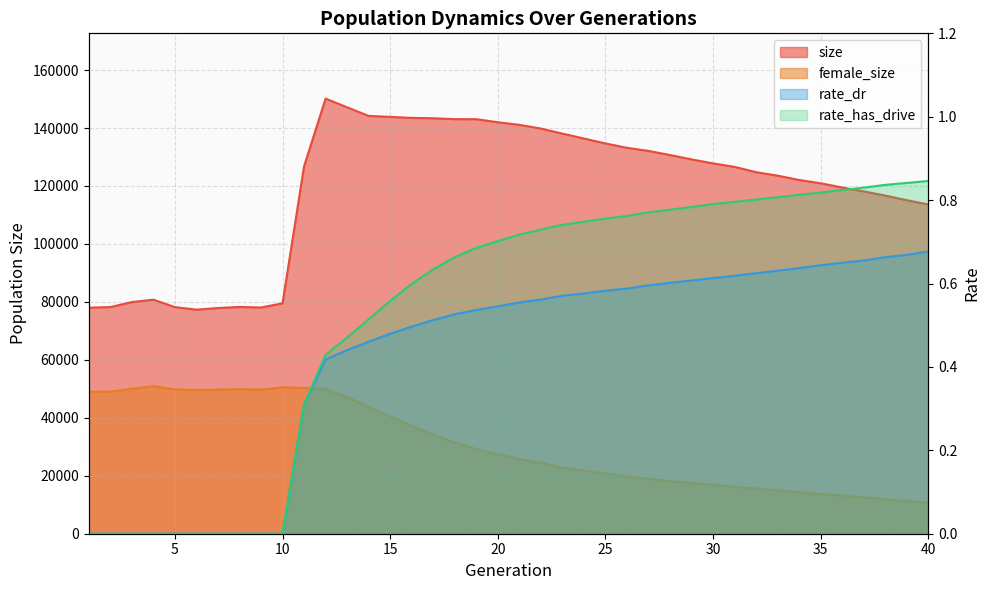

Reading left to right, extract all data points from this chart.

size: 1=78003.0	2=78216.0	3=79941.0	4=80768.0	5=78209.0	6=77330.0	7=77892.0	8=78263.0	9=78067.0	10=79512.0	11=126791.0	12=150161.0	13=147154.0	14=144184.0	15=143852.0	16=143506.0	17=143379.0	18=143069.0	19=143059.0	20=141995.0	21=141101.0	22=139828.0	23=138082.0	24=136388.0	25=134691.0	26=133180.0	27=132113.0	28=130686.0	29=129183.0	30=127802.0	31=126605.0	32=124767.0	33=123577.0	34=122064.0	35=120942.0	36=119476.0	37=118141.0	38=116686.0	39=115097.0	40=113629.0
female_size: 1=48960.0	2=49054.0	3=50053.0	4=50925.0	5=49809.0	6=49609.0	7=49712.0	8=49888.0	9=49703.0	10=50554.0	11=50317.0	12=49881.0	13=47191.0	14=43628.0	15=40487.0	16=37260.0	17=34227.0	18=31440.0	19=29228.0	20=27381.0	21=25805.0	22=24429.0	23=22772.0	24=21807.0	25=20741.0	26=19750.0	27=18996.0	28=18172.0	29=17593.0	30=16848.0	31=16191.0	32=15604.0	33=14954.0	34=14391.0	35=13635.0	36=13208.0	37=12549.0	38=11929.0	39=11269.0	40=10703.0
rate_dr: 1=0.0	2=0.0	3=0.0	4=0.0	5=0.0	6=0.0	7=0.0	8=0.0	9=0.0	10=0.0	11=0.3	12=0.4	13=0.4	14=0.5	15=0.5	16=0.5	17=0.5	18=0.5	19=0.5	20=0.5	21=0.6	22=0.6	23=0.6	24=0.6	25=0.6	26=0.6	27=0.6	28=0.6	29=0.6	30=0.6	31=0.6	32=0.6	33=0.6	34=0.6	35=0.6	36=0.6	37=0.7	38=0.7	39=0.7	40=0.7
rate_has_drive: 1=0.0	2=0.0	3=0.0	4=0.0	5=0.0	6=0.0	7=0.0	8=0.0	9=0.0	10=0.0	11=0.3	12=0.4	13=0.5	14=0.5	15=0.6	16=0.6	17=0.6	18=0.7	19=0.7	20=0.7	21=0.7	22=0.7	23=0.7	24=0.7	25=0.8	26=0.8	27=0.8	28=0.8	29=0.8	30=0.8	31=0.8	32=0.8	33=0.8	34=0.8	35=0.8	36=0.8	37=0.8	38=0.8	39=0.8	40=0.8